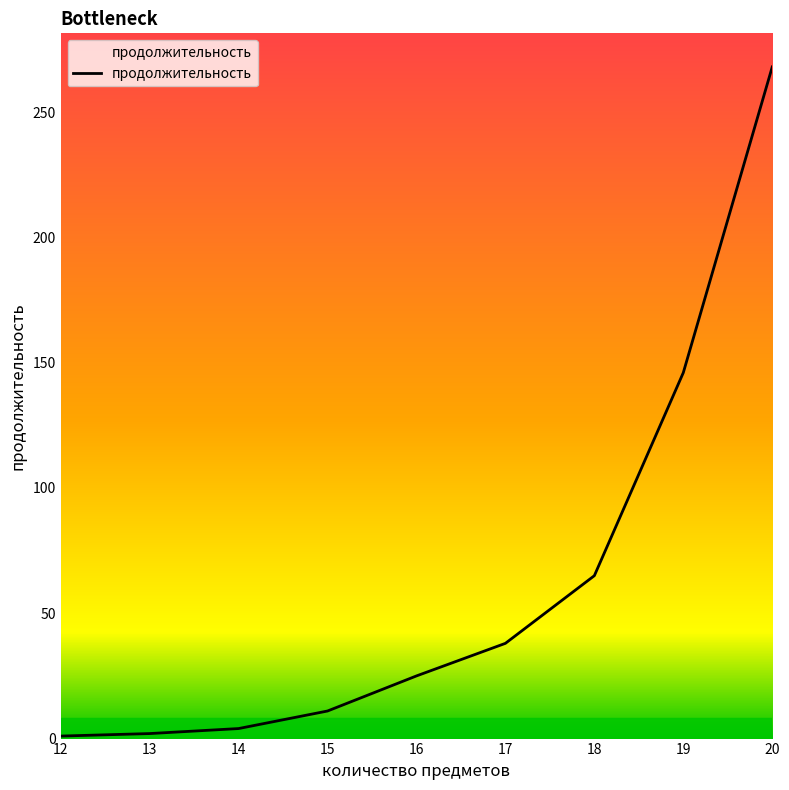

Approximately how many times larger is the value at 13 compared to 12?

2.0